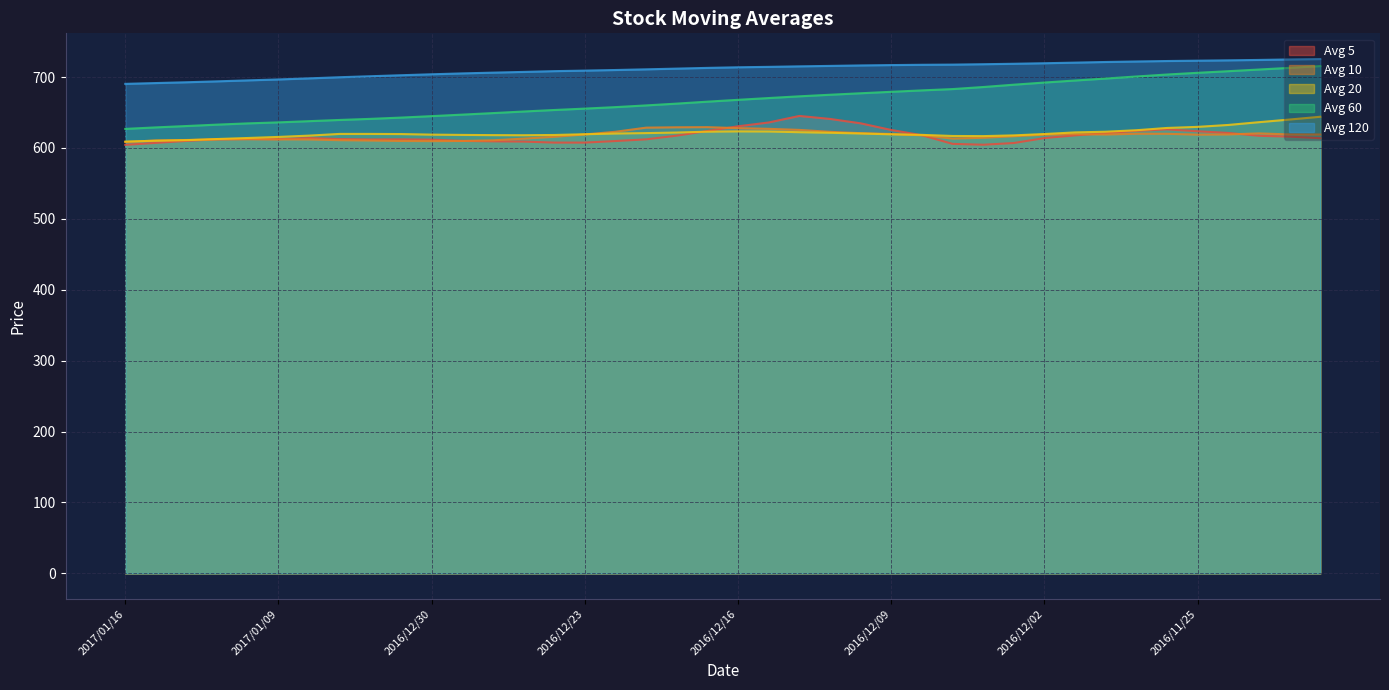

The avg_five series shows 397.4 at 2016/12/12. True or false?

False